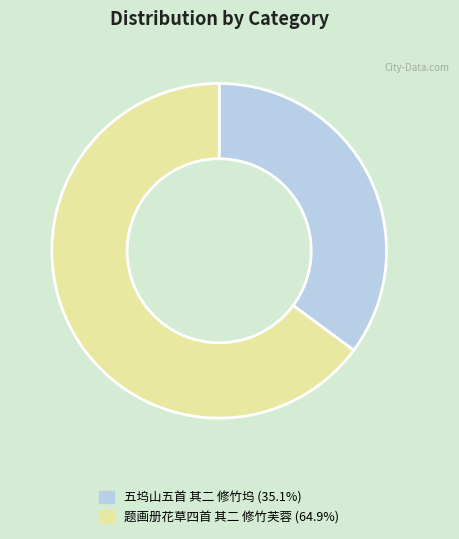

Approximately how many times larger is the value at 题画册花草四首 其二 修竹芙蓉 (64.9%) compared to 五坞山五首 其二 修竹坞 (35.1%)?

1.8